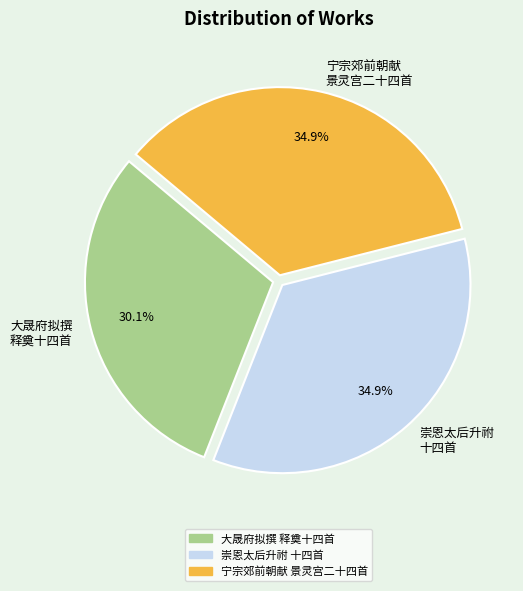

Does any single category account for the majority?

No